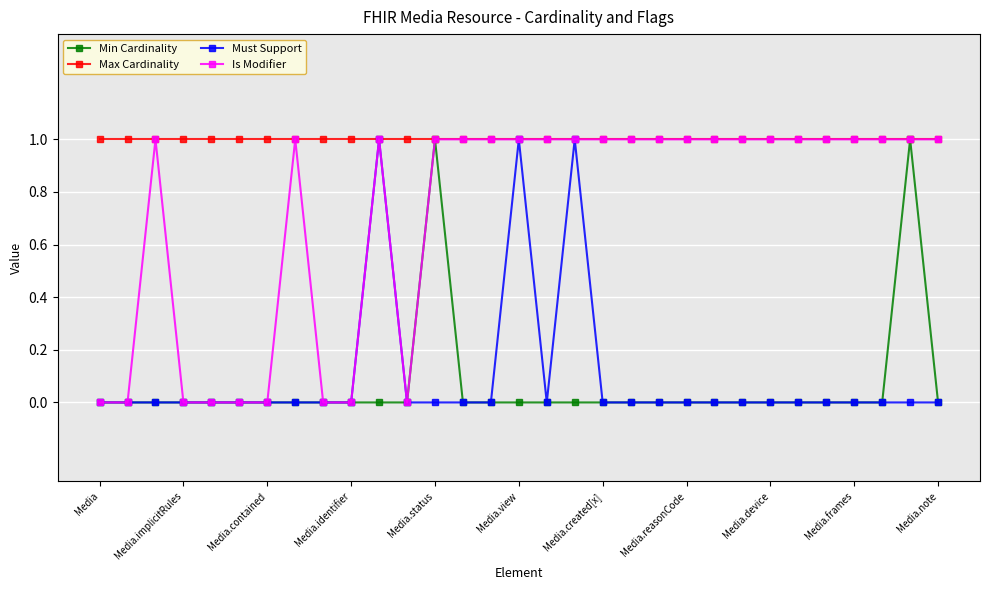

Which series has the largest total across all categories?

Max Cardinality